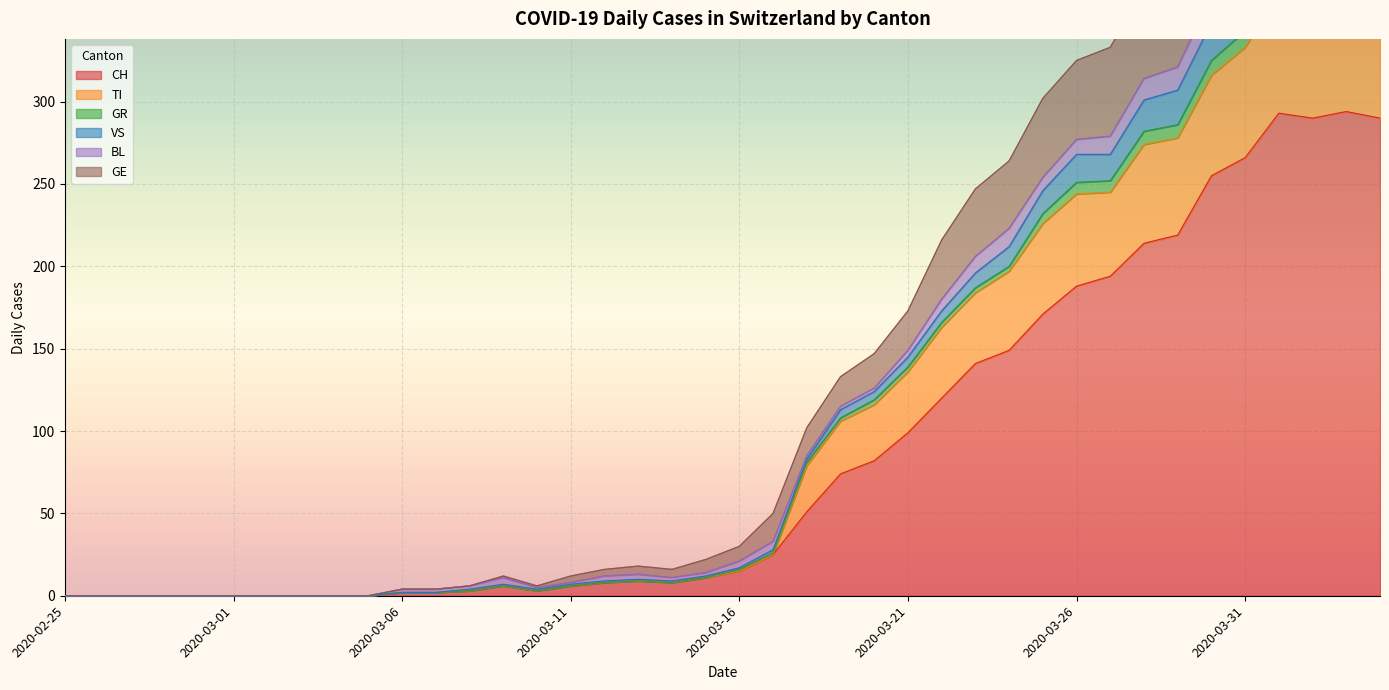

What is the average value of the CH series?

87